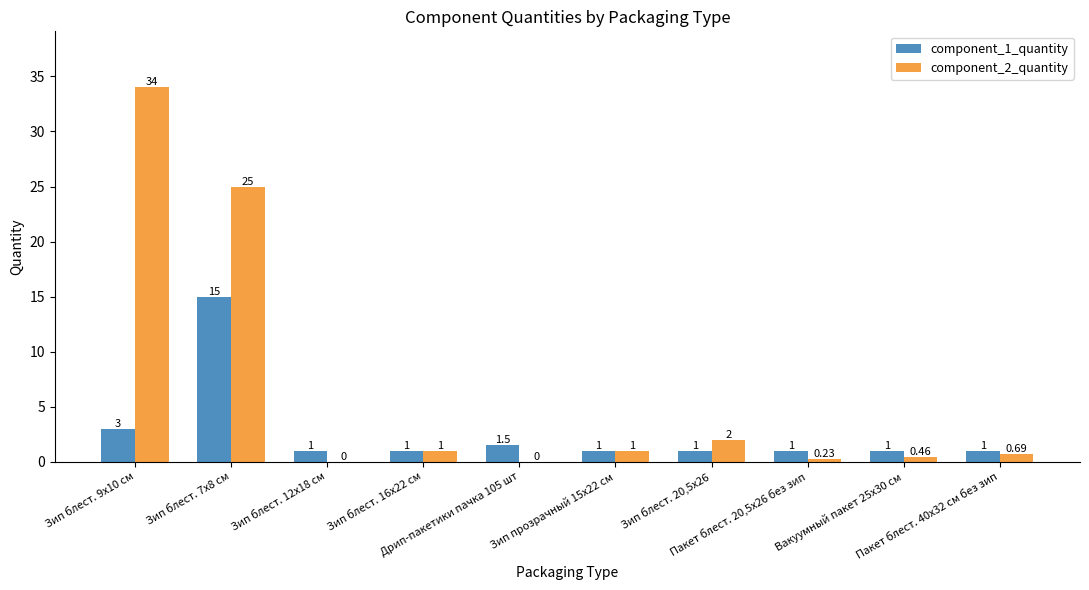

What is the difference between the component_2_quantity values at Зип блест. 16х22 см and Зип блест. 7х8 см?

24.0